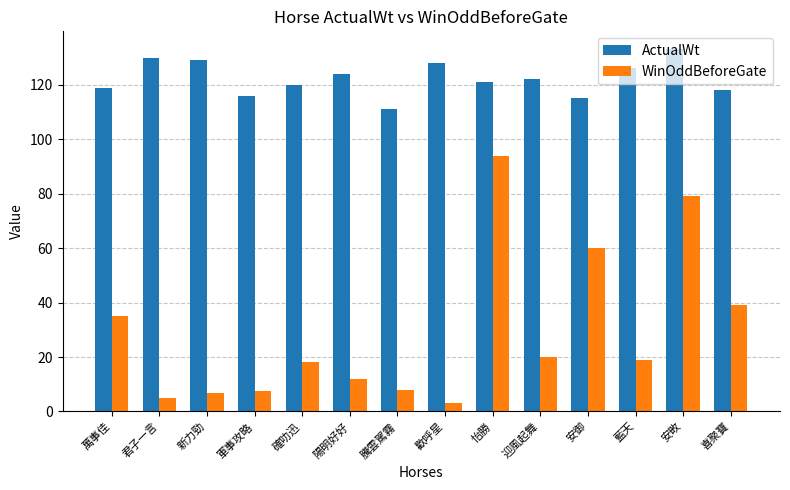

What is the sum of all ActualWt values?

1712.0